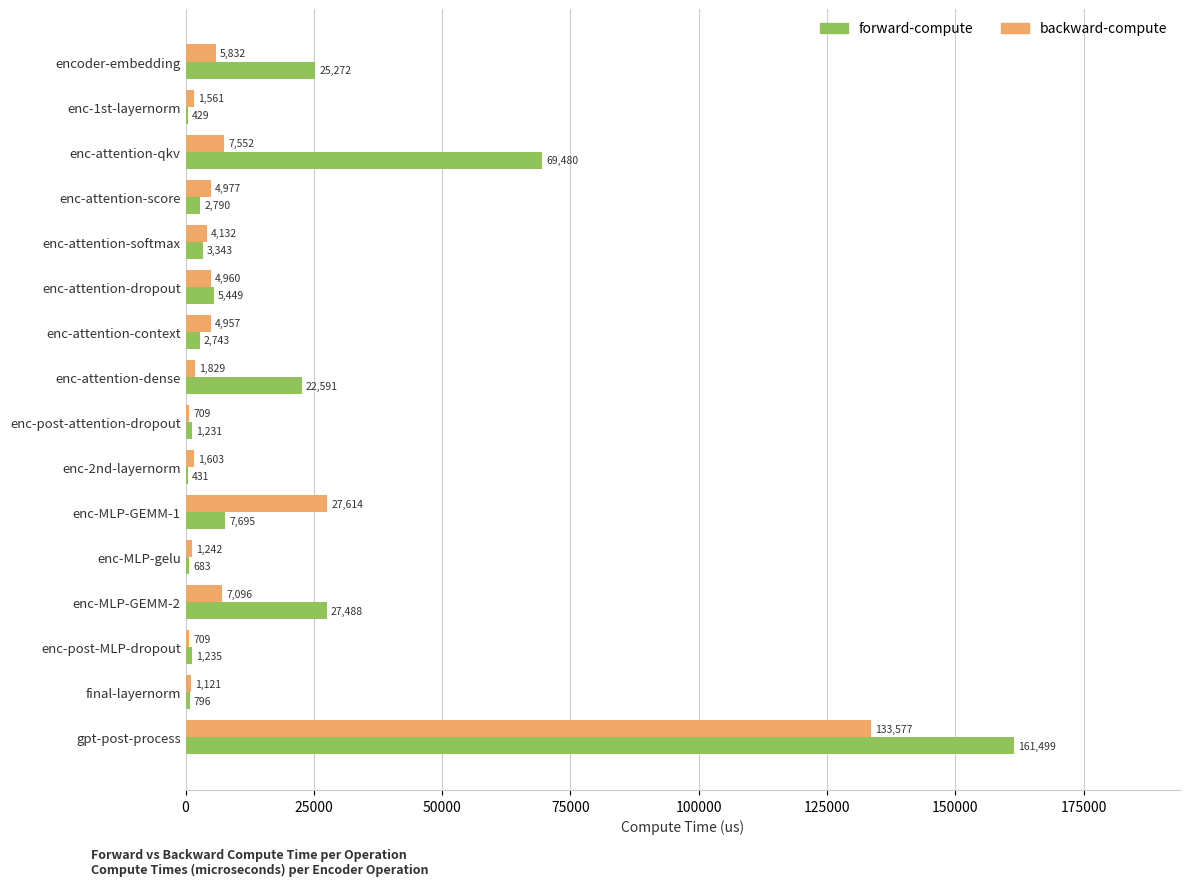

At which category does the chart reach its peak across all series?

gpt-post-process